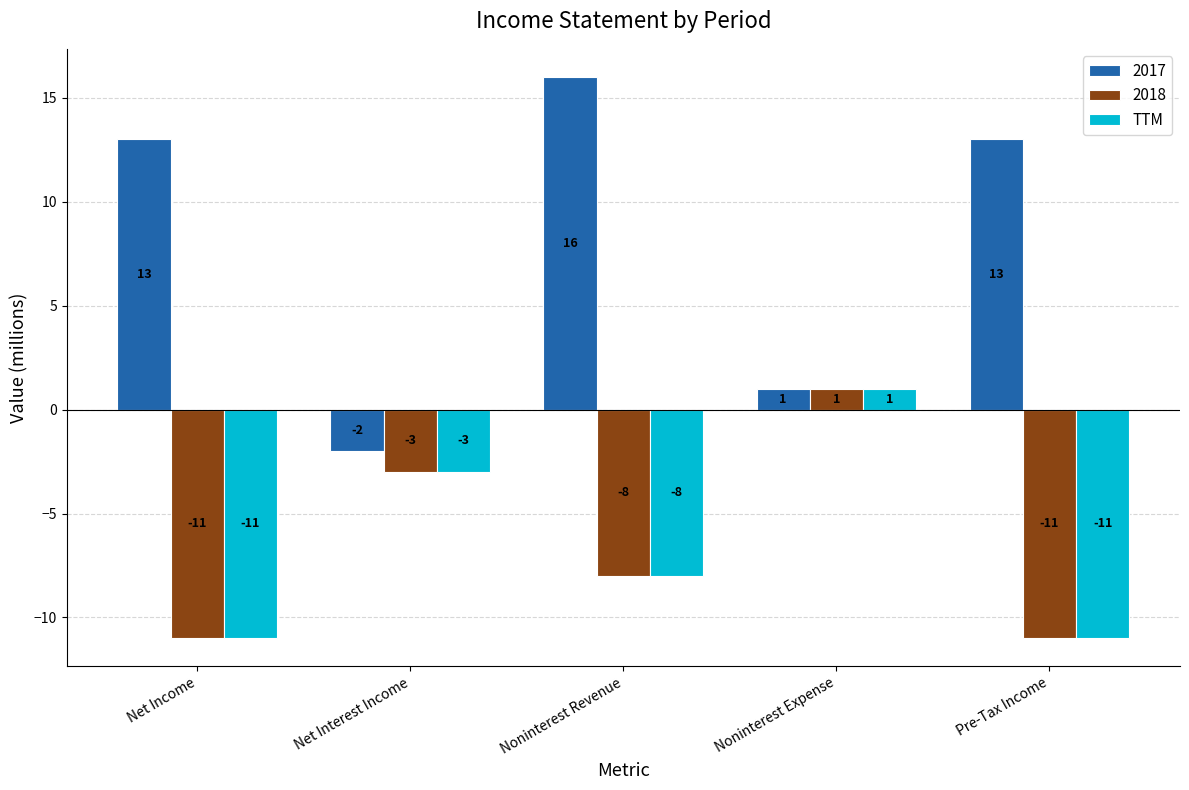

The value of TTM at Pre-Tax Income is -11. True or false?

True